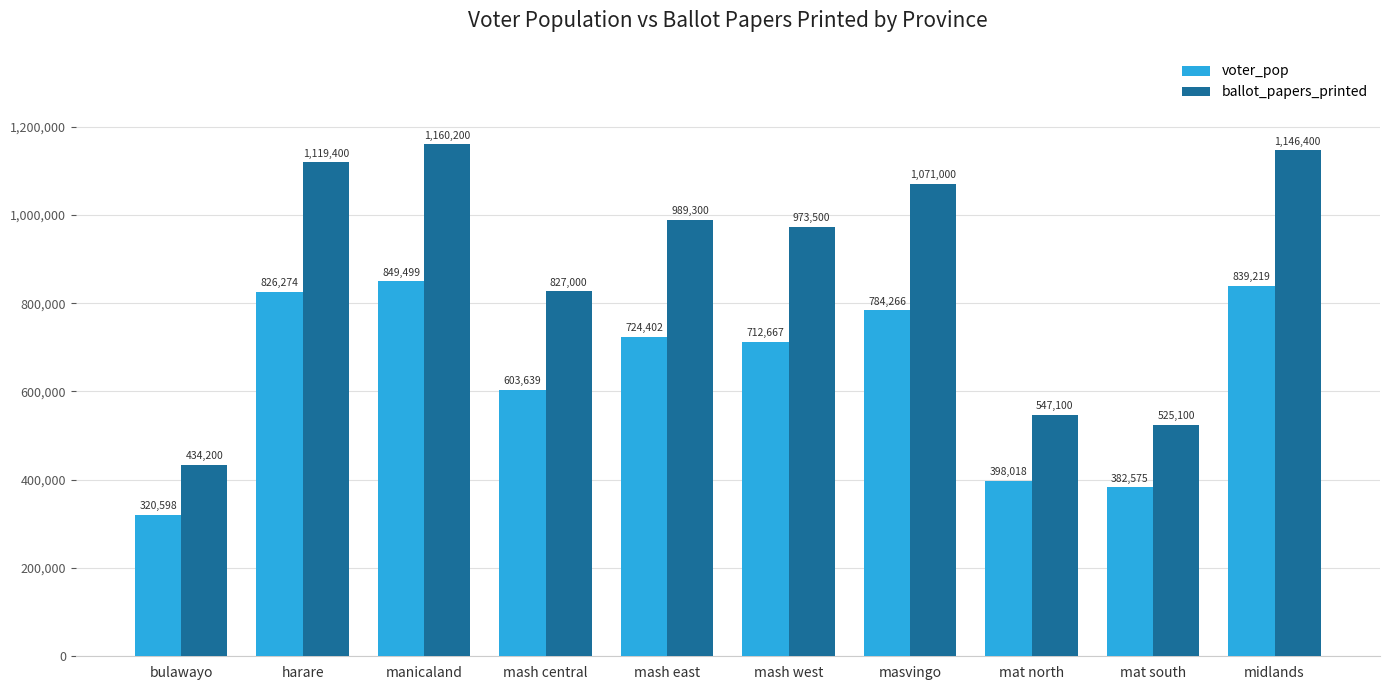

What is the difference between the highest and lowest values at mash east?

264898